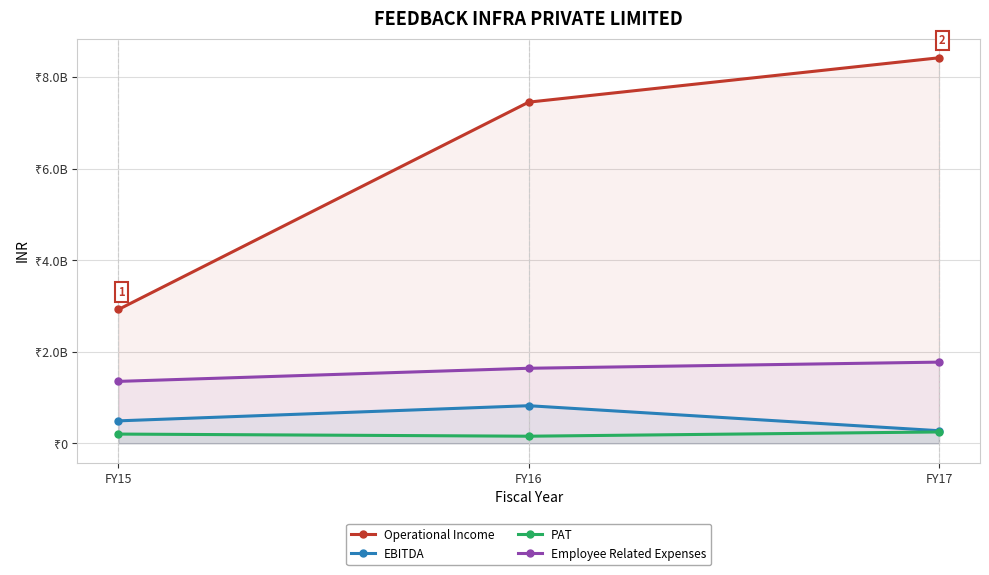

Does the chart display data point markers on the line(s)?

Yes